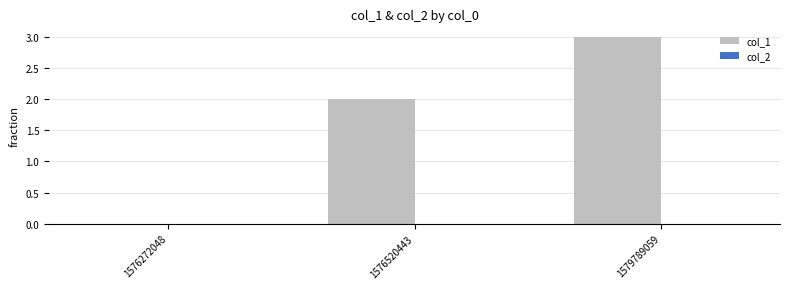

Count the number of data series in this chart.

1